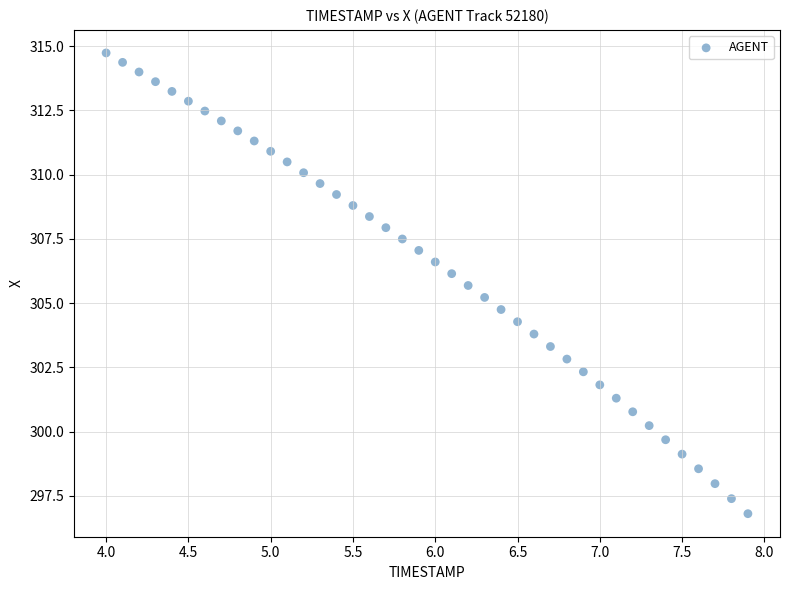

What is the range of Y values (max minus min)?

17.9